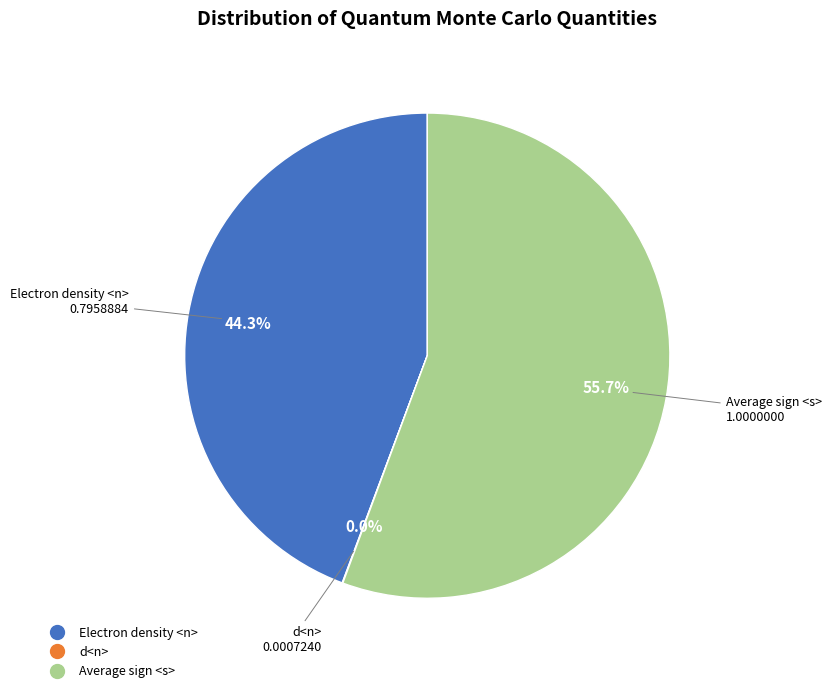

The Average sign <s> slice represents 56% of the pie. True or false?

True